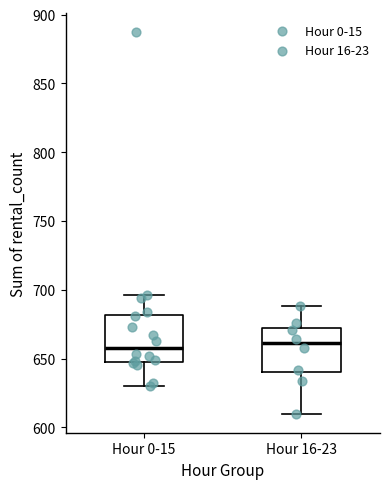

Reading left to right, transcribe this box plot: for each box, give where its median line is, the range the box spans, and where its two whiskers end, as read against the y-axis. The values are not printed on the chart, so give them approximately, as read against the axis.

Hour 0-15: median 660, box 650 to 680, whiskers 630 to 695
Hour 16-23: median 660, box 640 to 670, whiskers 610 to 690